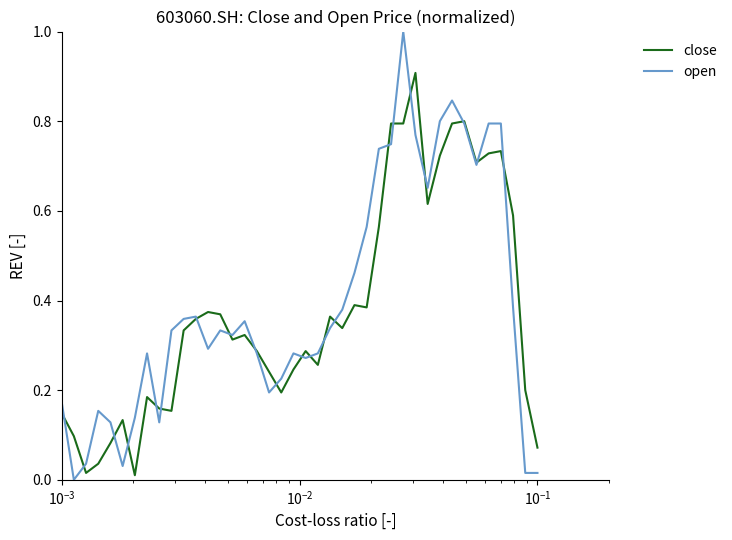

Rank the series by their maximum value, from lowest to highest.

close, open